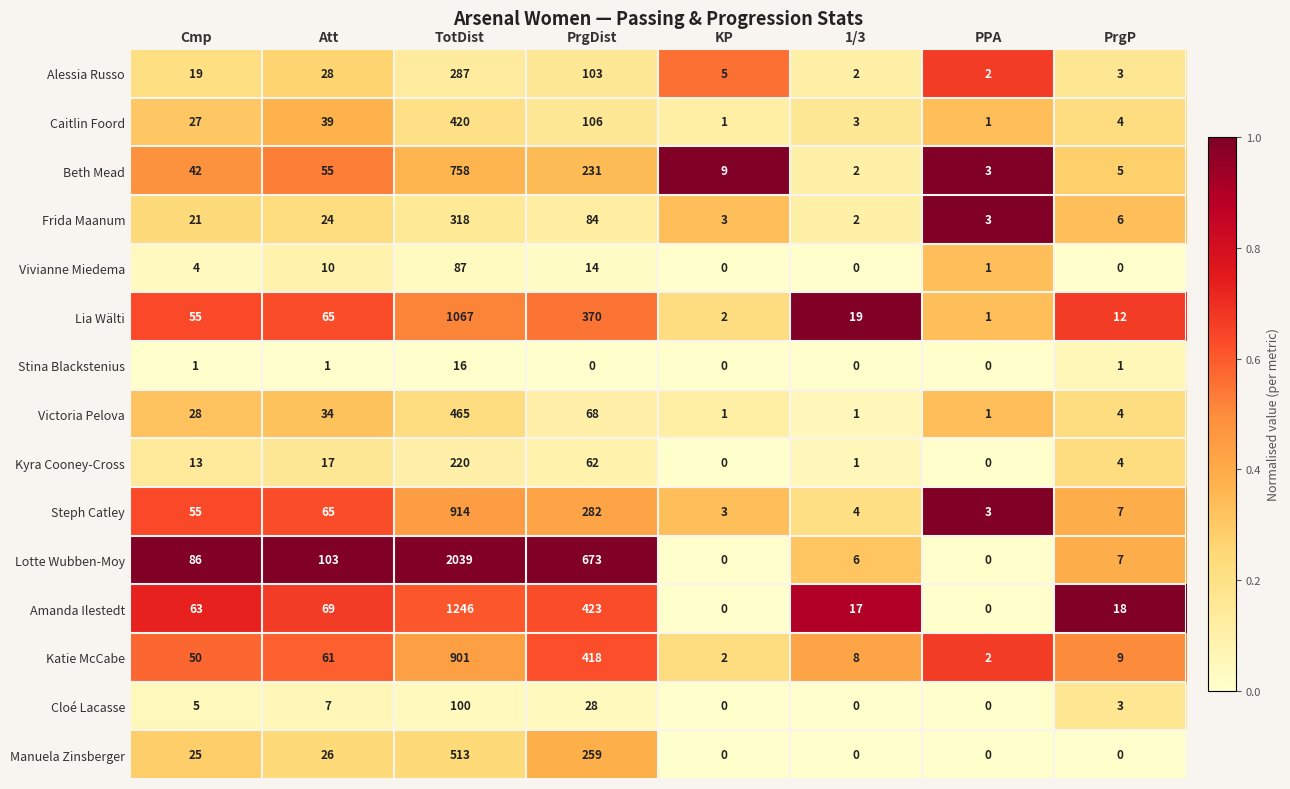

True or false: Steph Catley has a value of 1 at PPA.

False